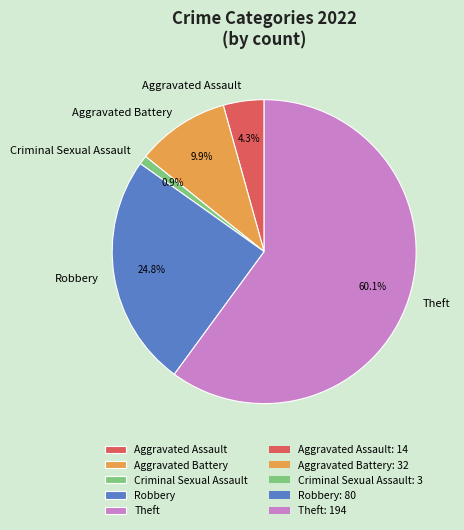

To the nearest percent, what is the average slice percentage?

20%